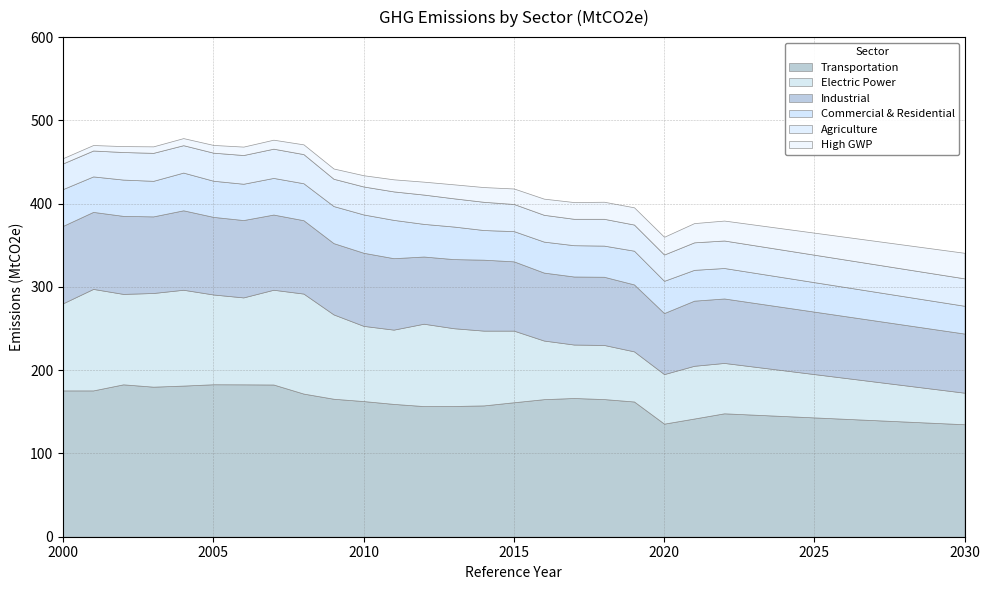

True or false: Commercial & Residential and High GWP cross at least once.

False